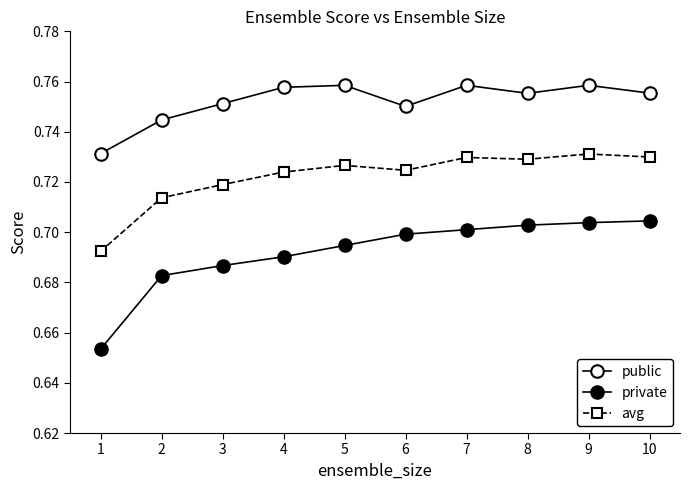

Where is the first local maximum for public?

5